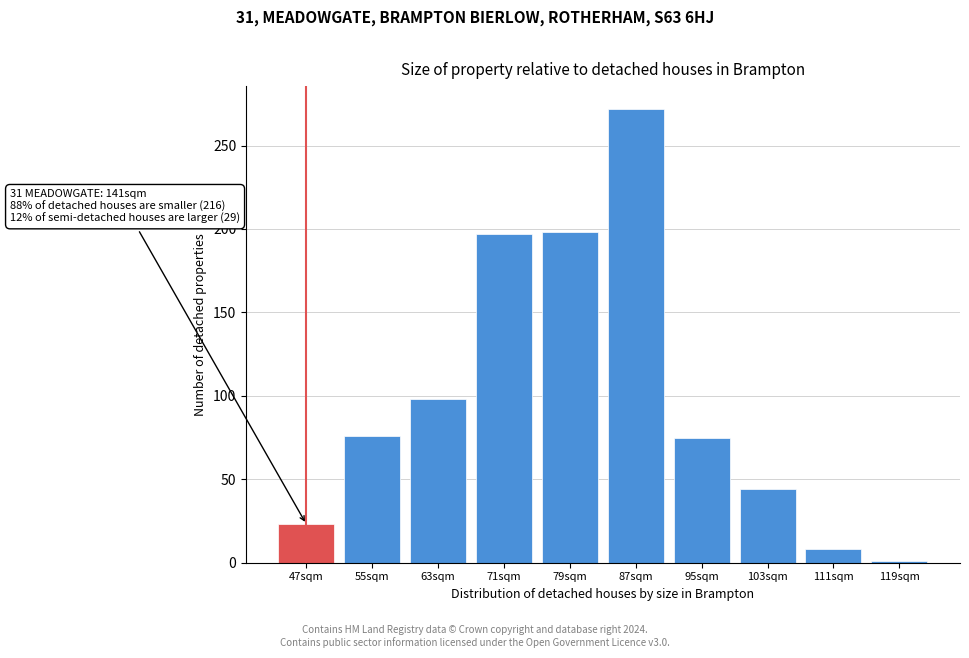

At which label is the value closest to 136?

63sqm